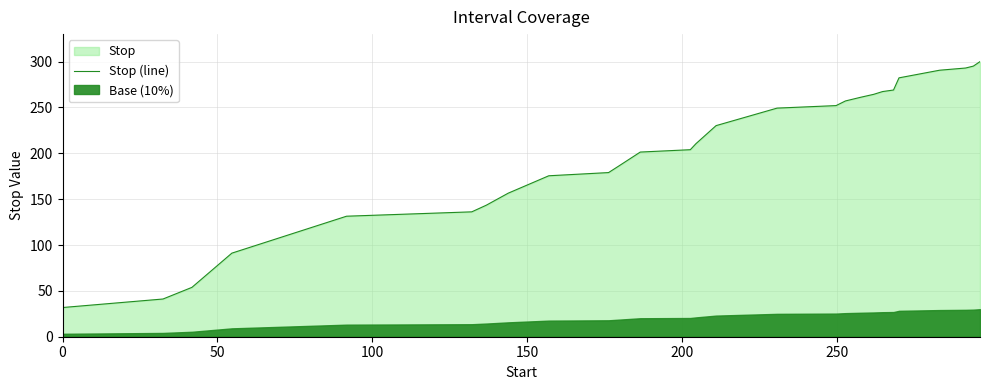

What is the minimum value for Stop (line)?

31.8